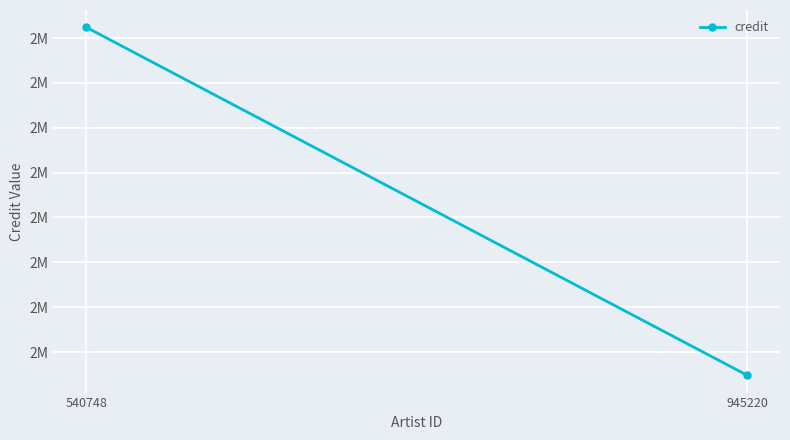

Reading right to left, extract all data points from this chart.

945220=2048438	540748=2823802